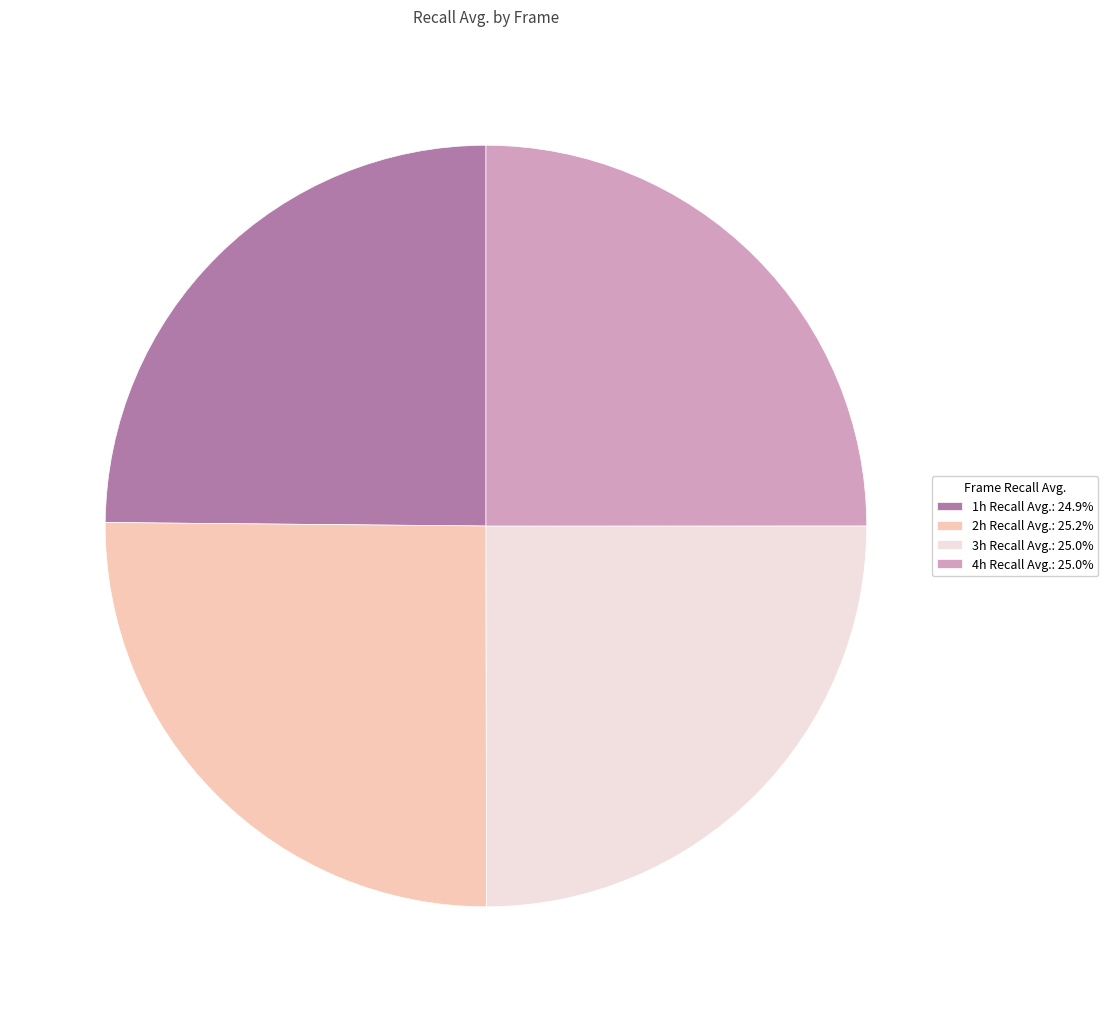

Is there any slice that represents more than half of the pie?

No